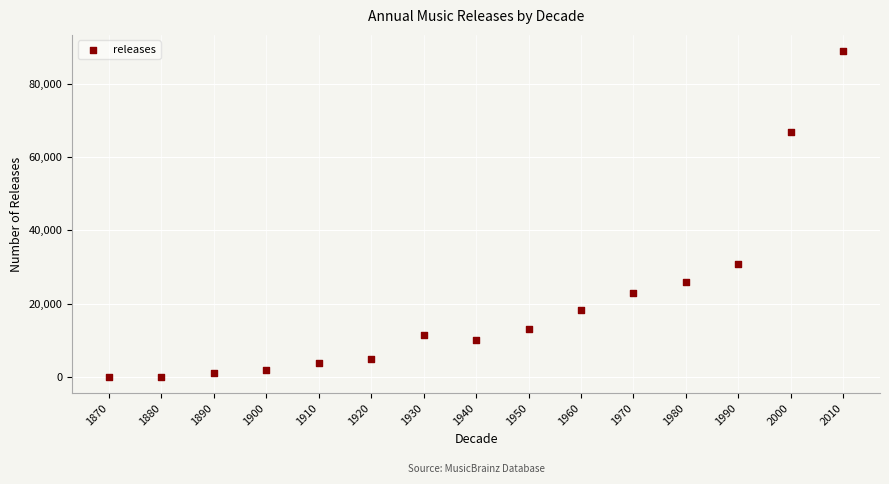

What is the range of Y values (max minus min)?

88914